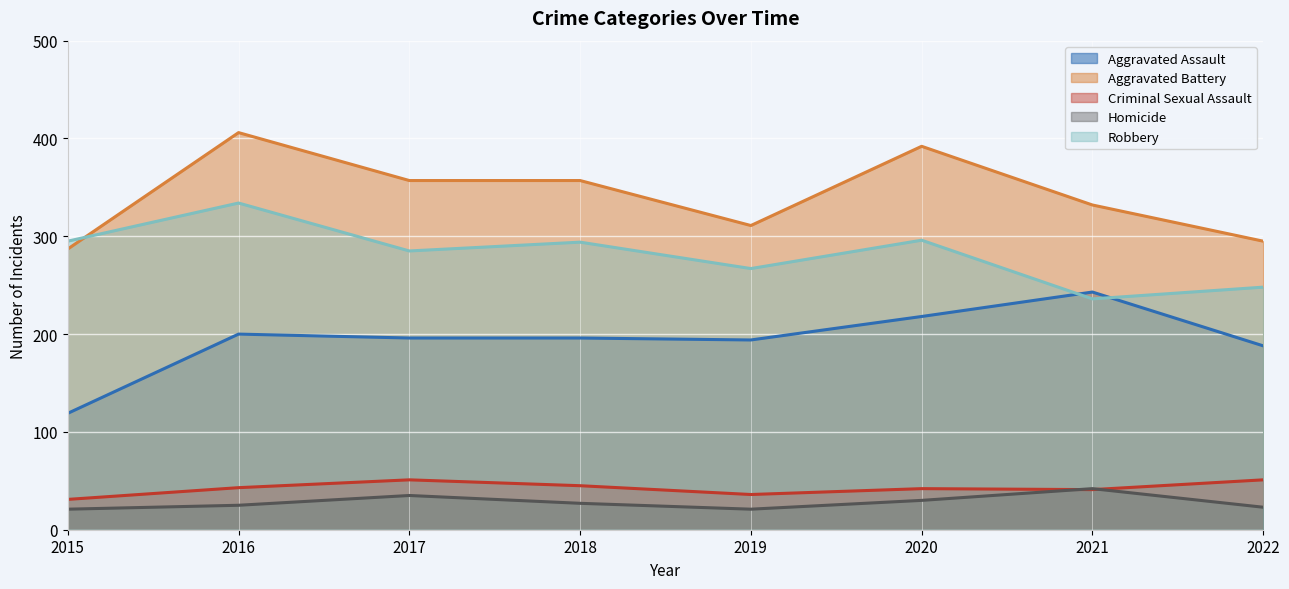

How many data points in Robbery are above 294?

3